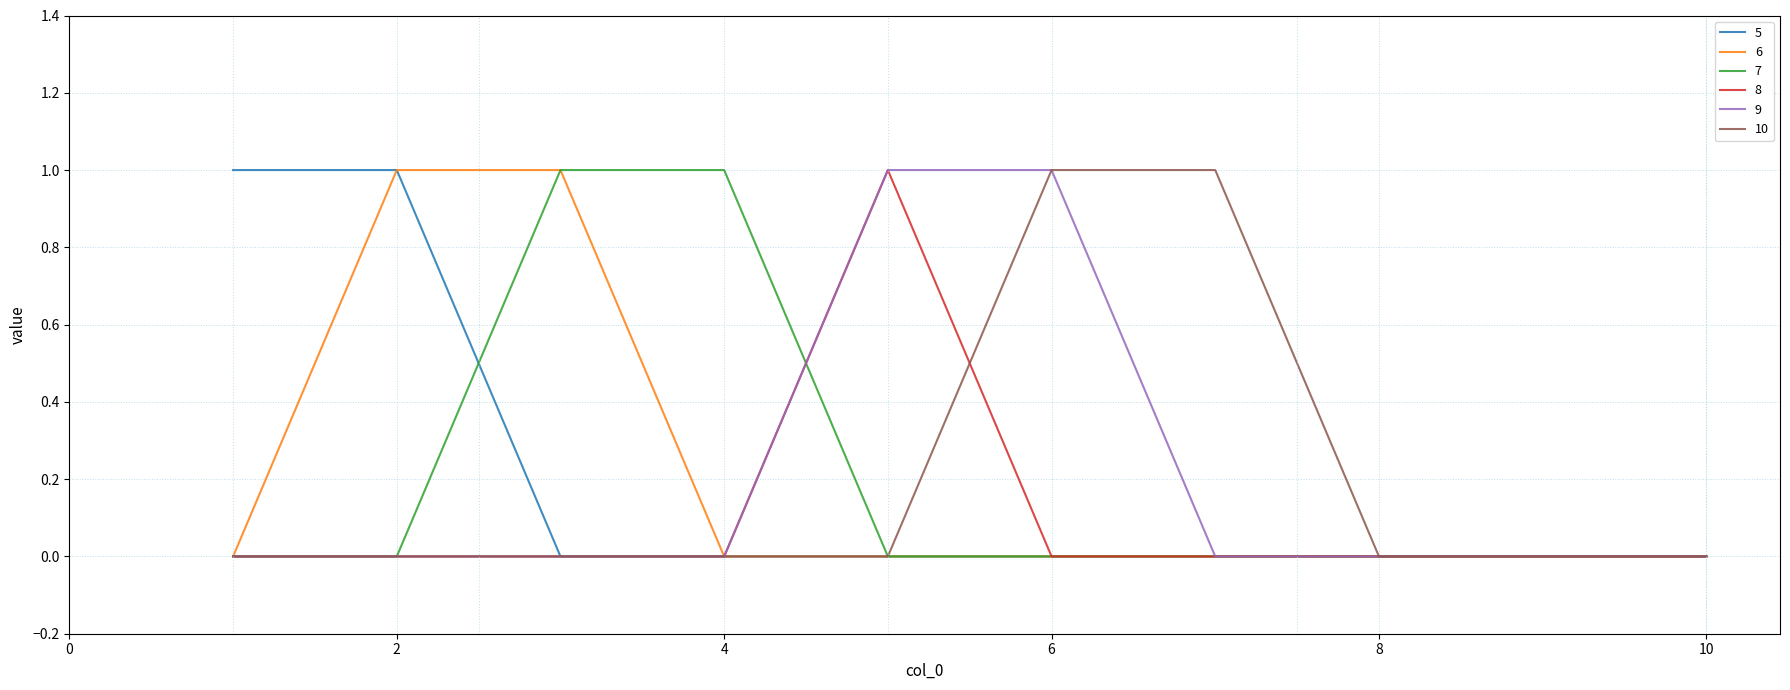

True or false: 10 and 6 cross at least once.

False